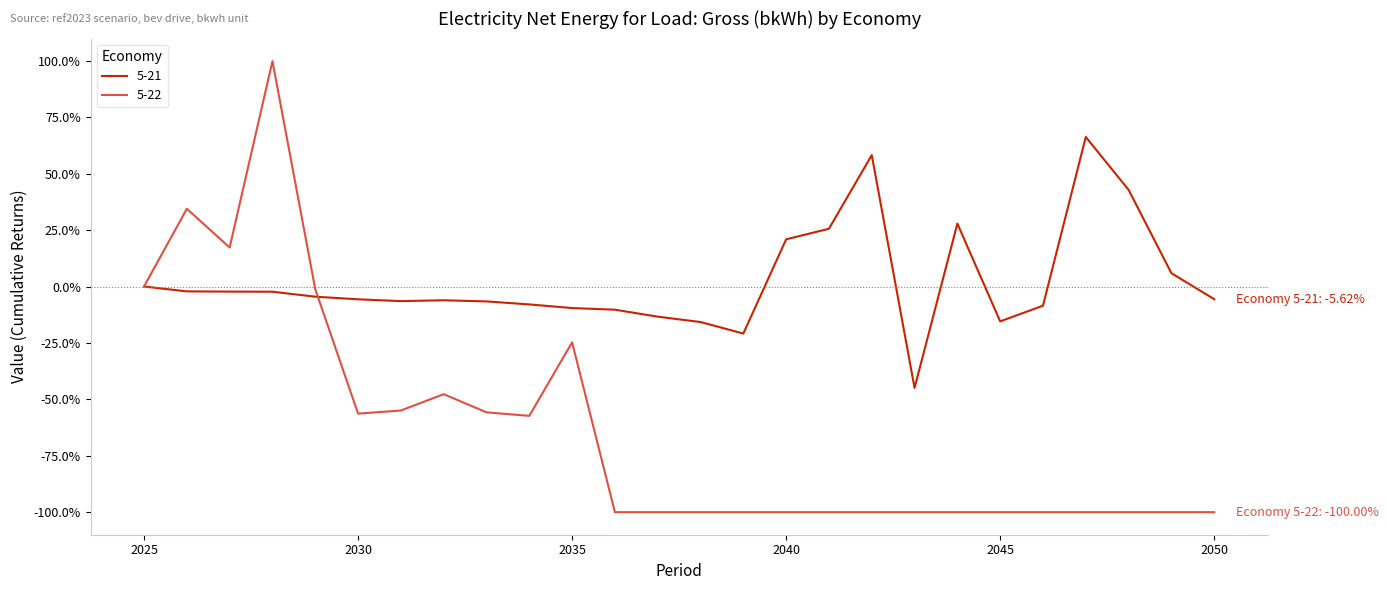

What is the value of the 5-22 point at the 2nd from the left?

0.3